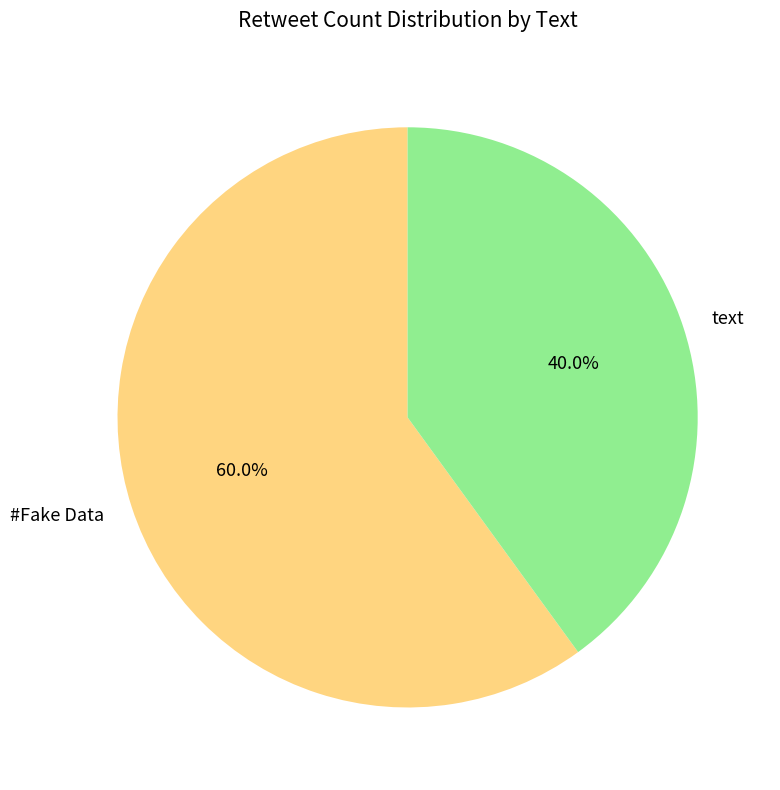

Which has a higher value, text or #Fake Data?

#Fake Data